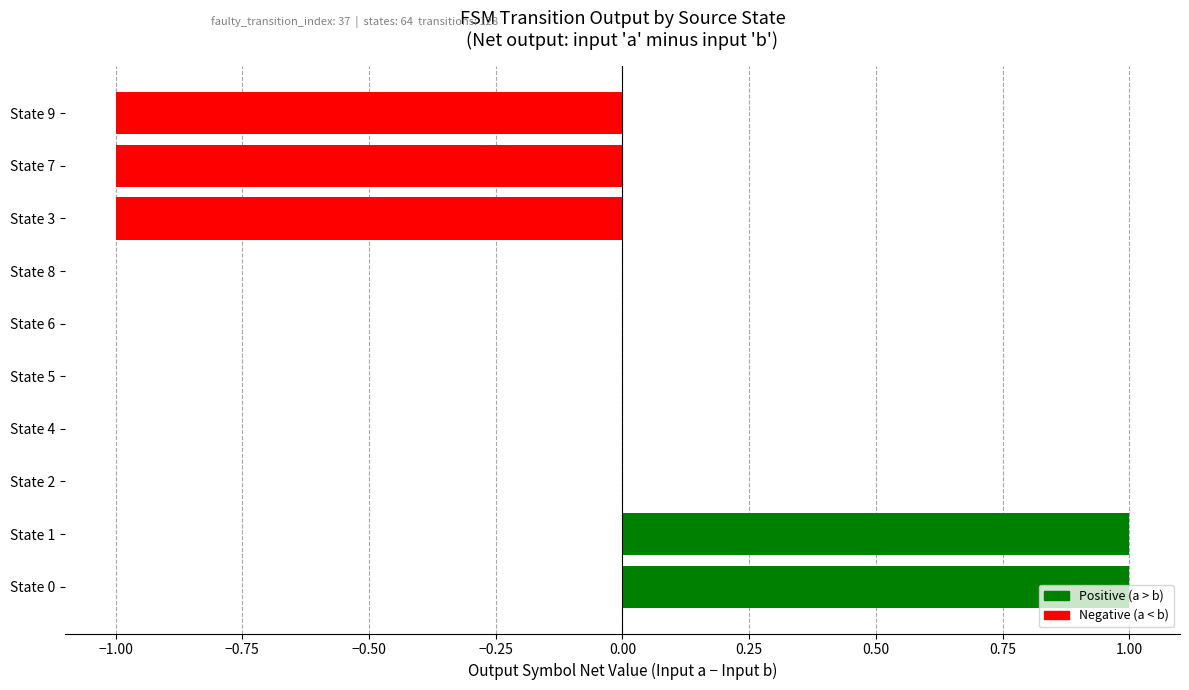

Count the number of data series in this chart.

1